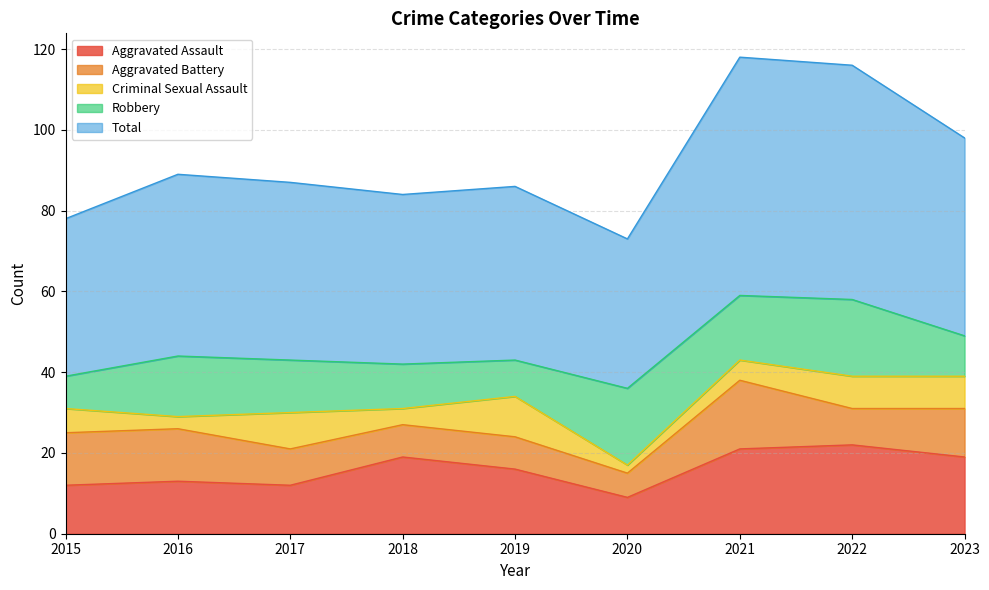

Read the Total value at 2021.

59